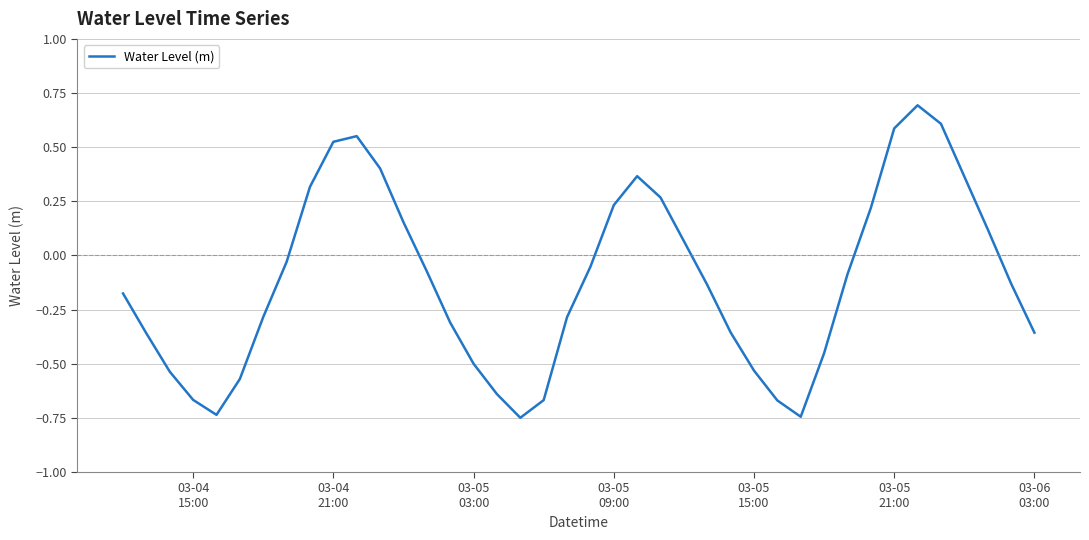

How many negative values are there?

25